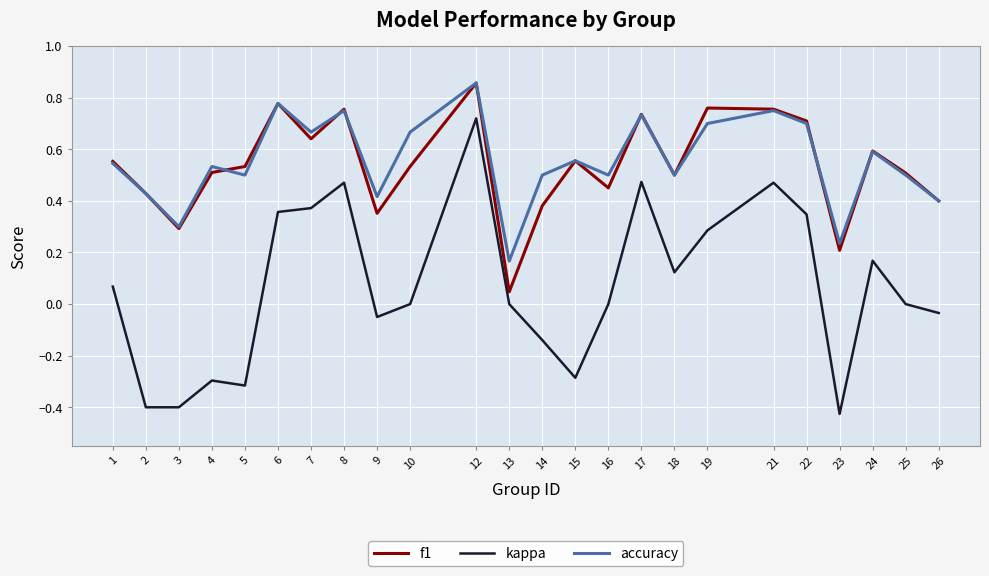

What is the sum of the kappa values at 23 and 5?

-0.7